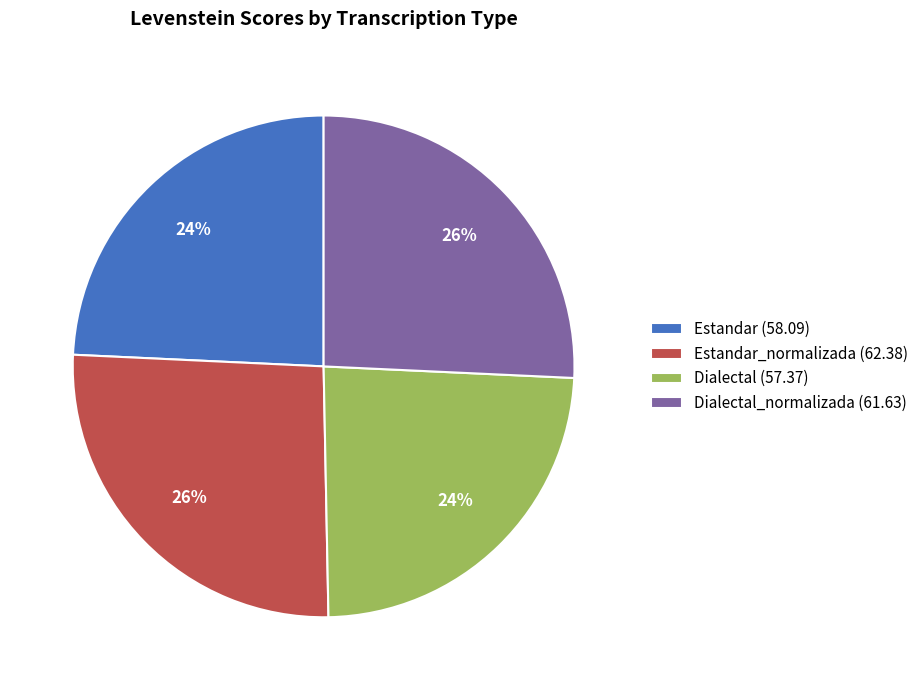

Approximately how many times larger is the value at Dialectal (57.37) compared to Dialectal_normalizada (61.63)?

0.9